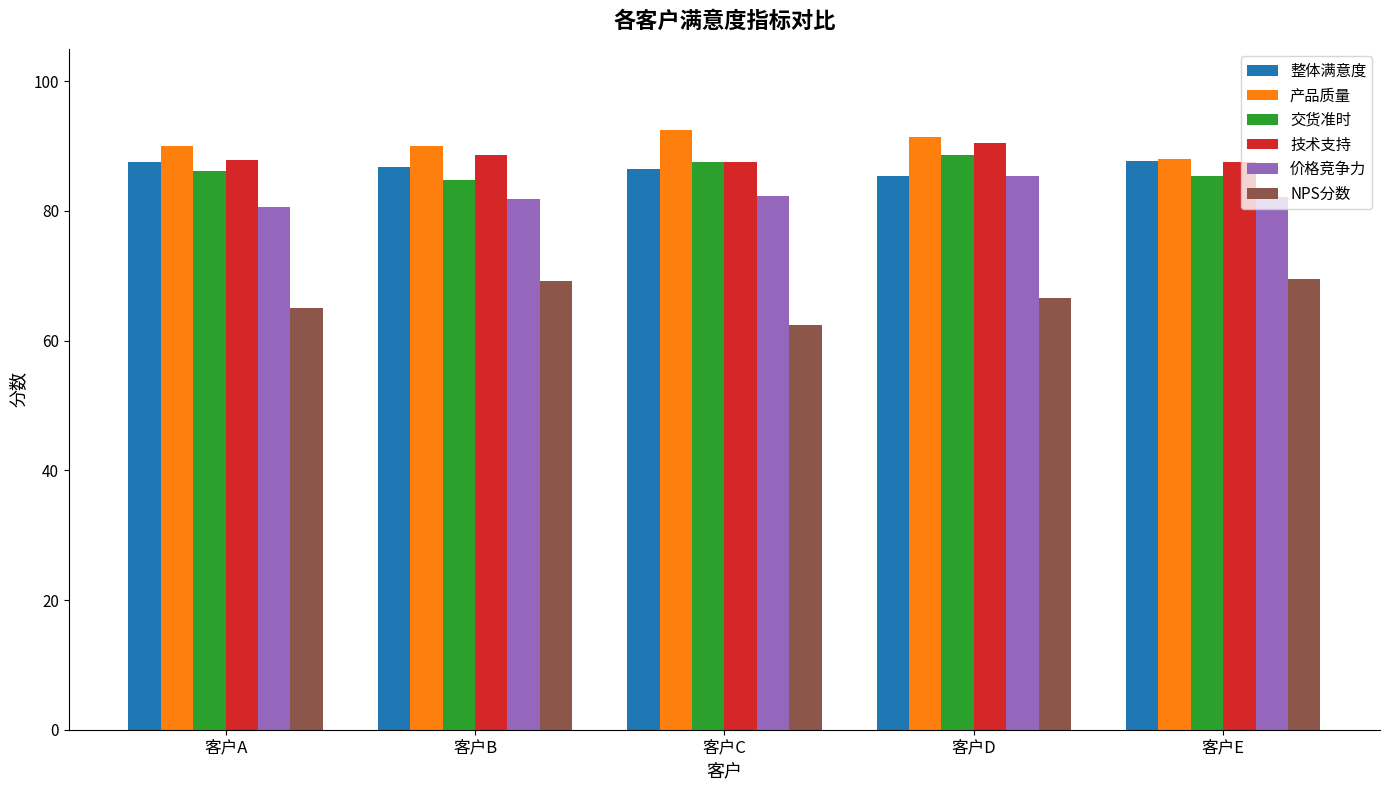

Count the number of data series in this chart.

6